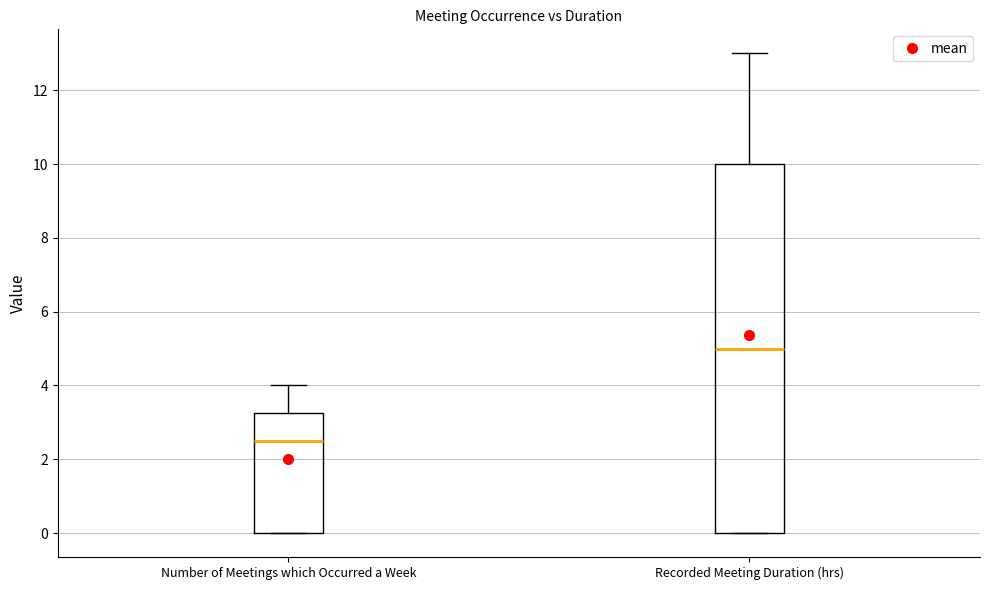

Reading left to right, read every box against the y-axis: the position of its median line, the range the box covers, and the ends of its whiskers. The values are not printed on the chart, so give them approximately, as read against the axis.

Number of Meetings which Occurred a Week: median 2.6, box 0.0 to 3.2, whiskers 0.0 to 4.0
Recorded Meeting Duration (hrs): median 5.0, box 0.0 to 10.0, whiskers 0.0 to 13.0